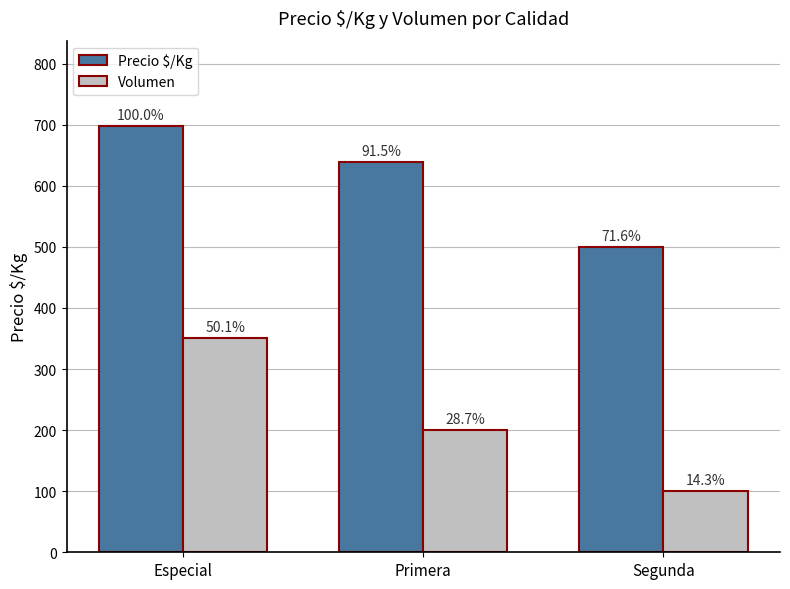

What are all the series names shown in the legend?

Precio $/Kg, Volumen